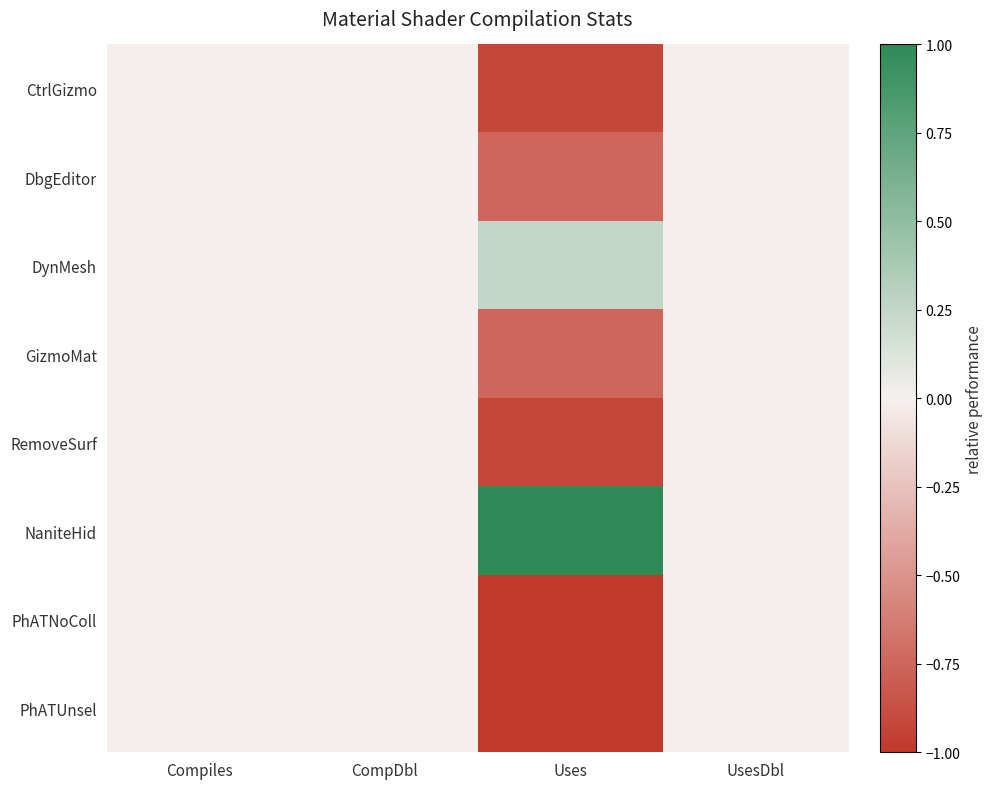

List the series in order of their peak value, highest first.

NaniteHid, DynMesh, CtrlGizmo, DbgEditor, GizmoMat, RemoveSurf, PhATNoColl, PhATUnsel